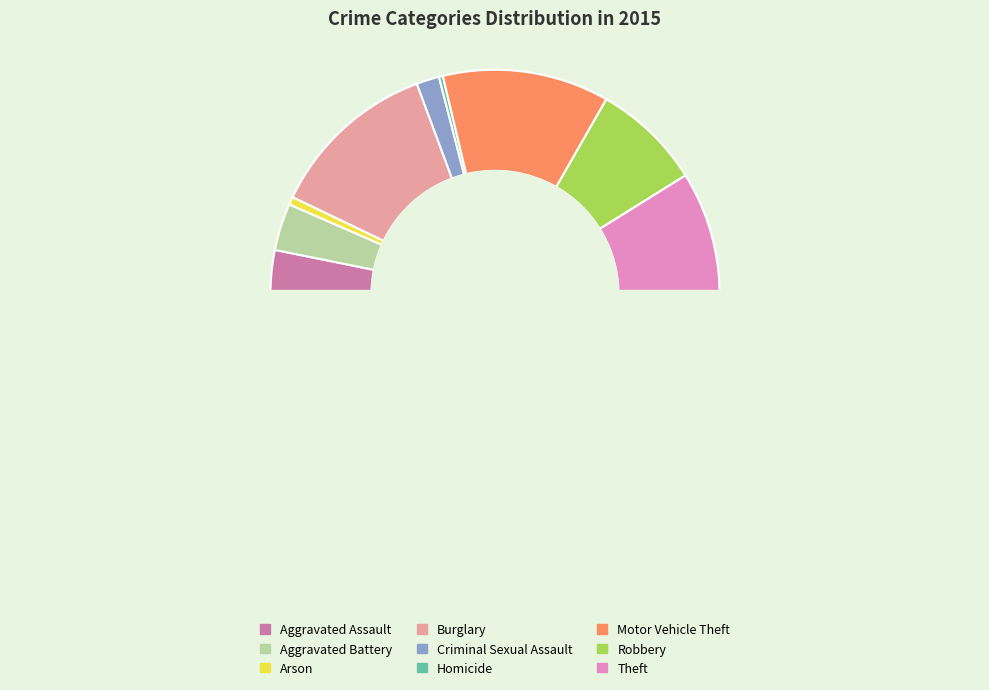

How many slices are in this pie chart?

9